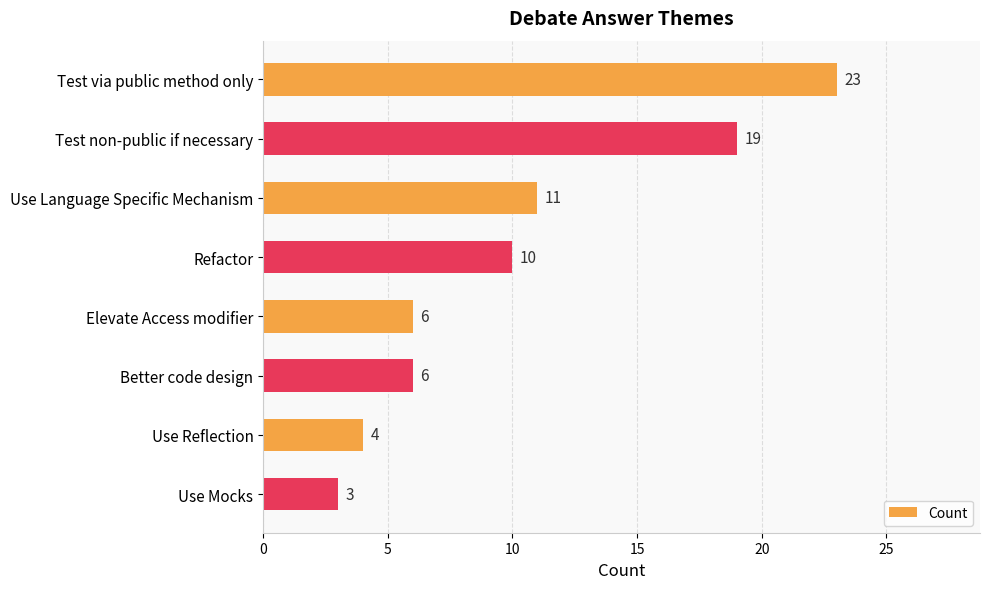

What is the value of the 7th bar from the top?

4